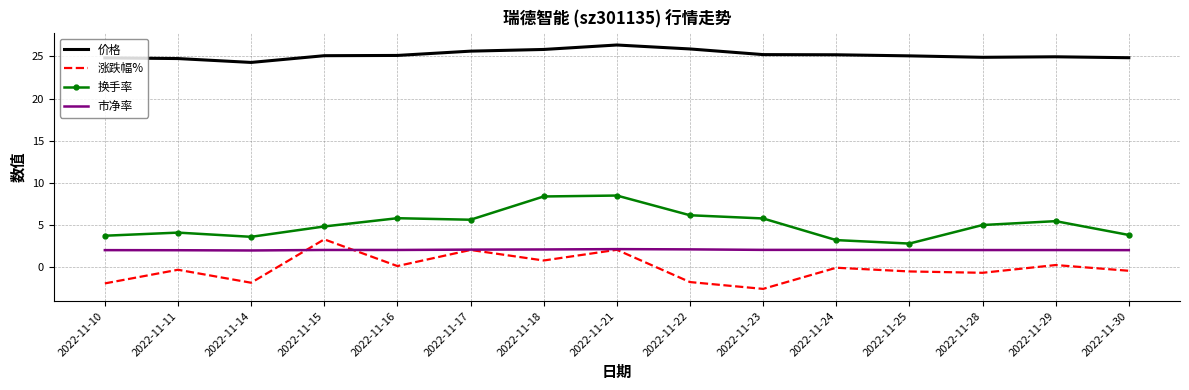

At which category is the sum across all series the highest?

2022-11-21